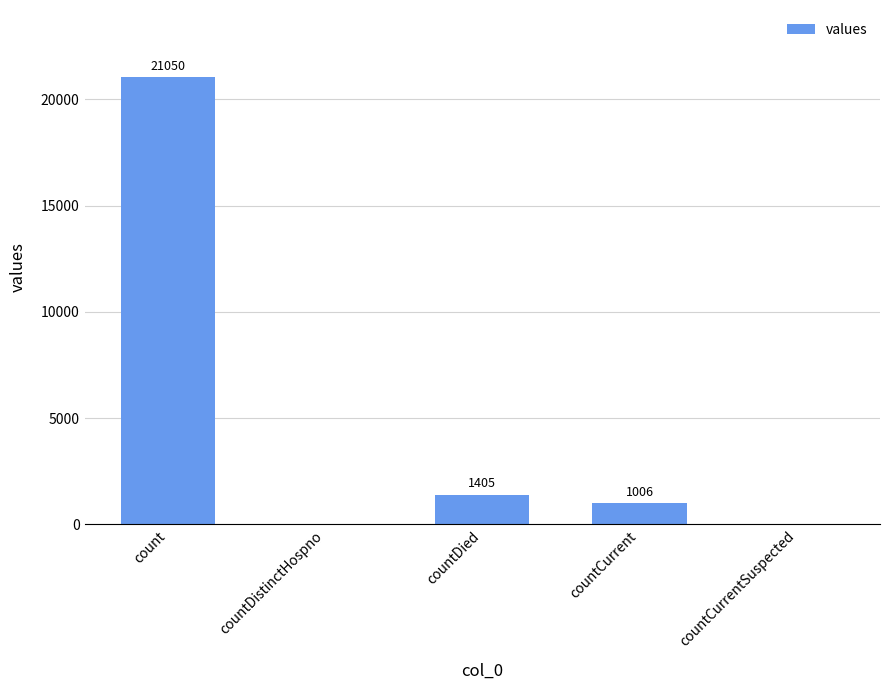

Reading left to right, transcribe all the data shown in this chart.

count=21050	countDistinctHospno=0	countDied=1405	countCurrent=1006	countCurrentSuspected=0